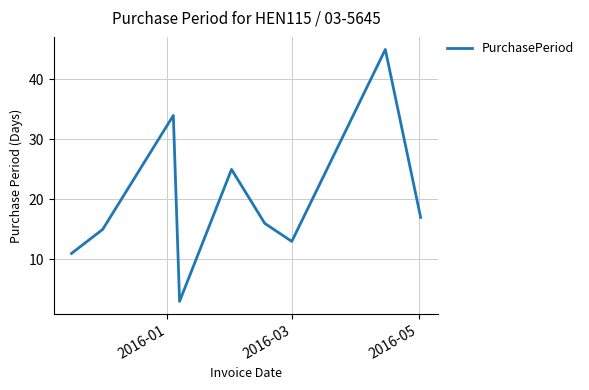

What is the smallest value displayed?

3